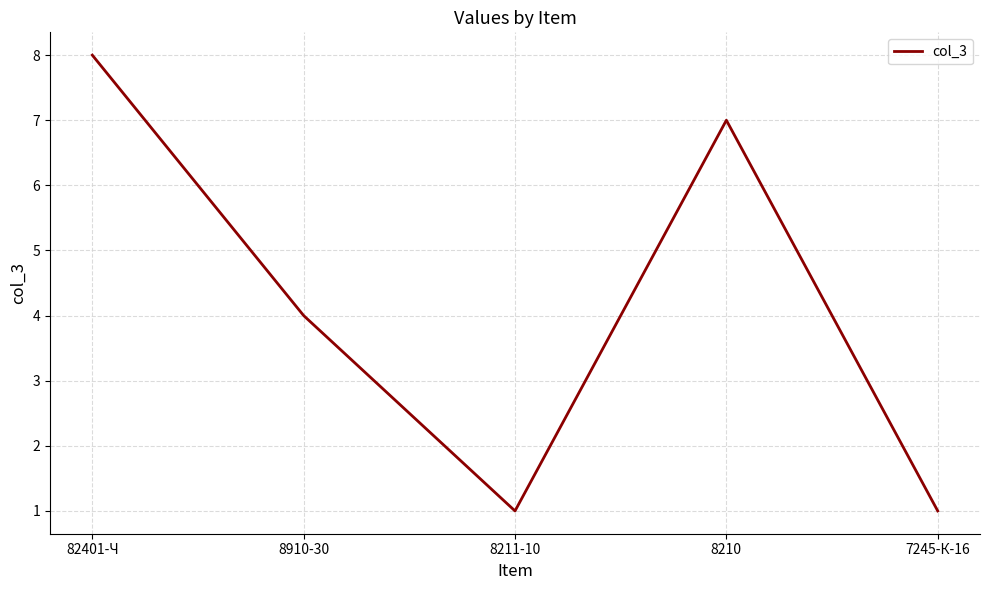

What position from the left is 7245-К-16?

5